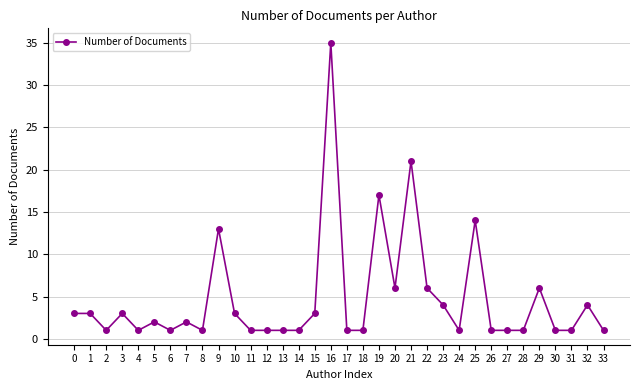

The chart shows a value of 23 at 16. True or false?

False